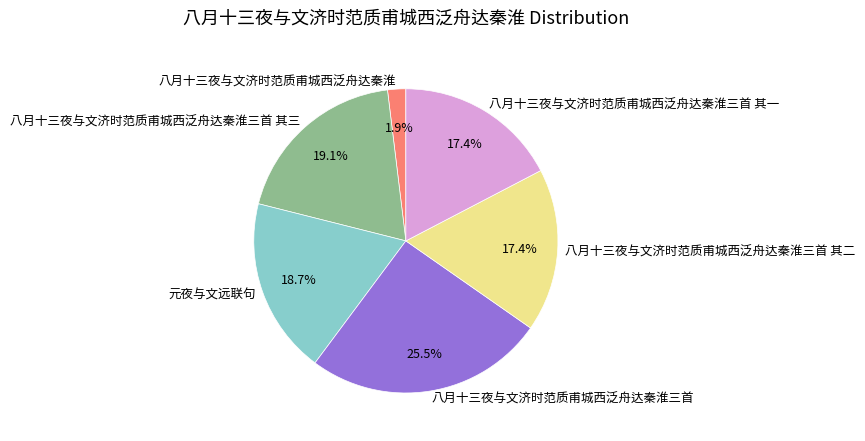

How many slices are in this pie chart?

6